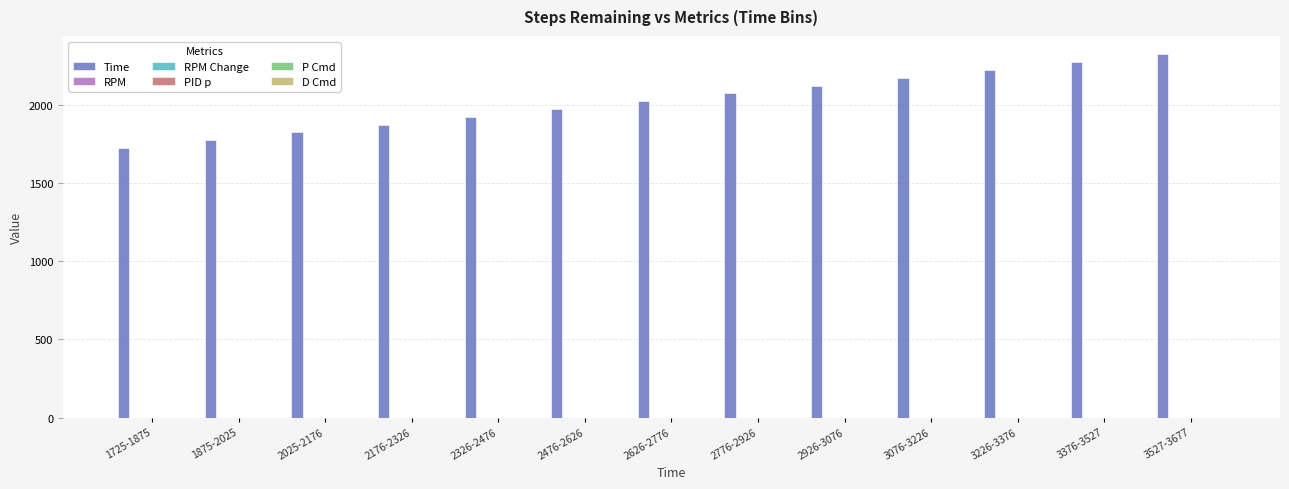

What is the maximum value shown in the chart?

2326